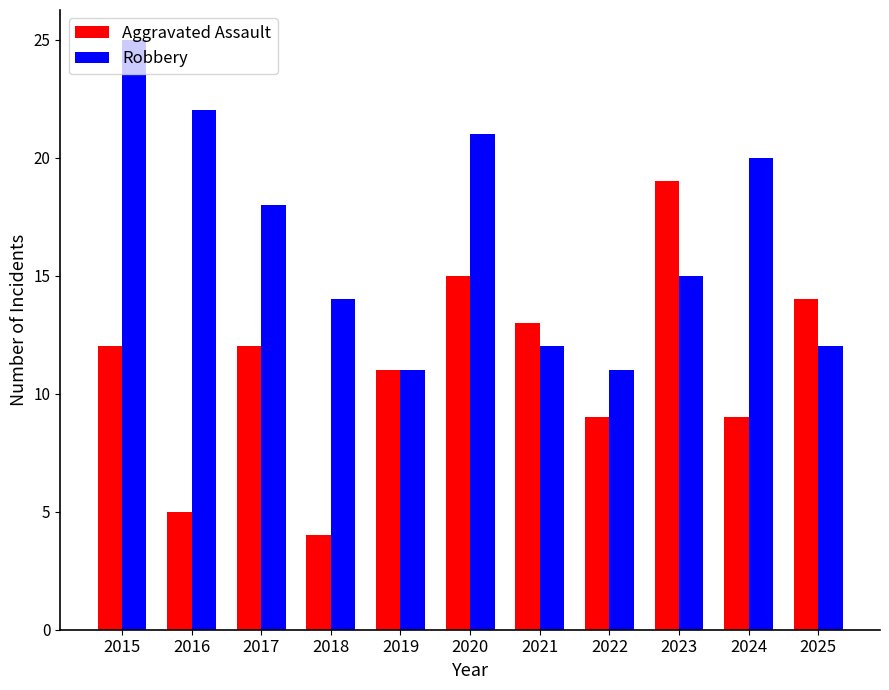

What is the total value across all series at 2025?

26